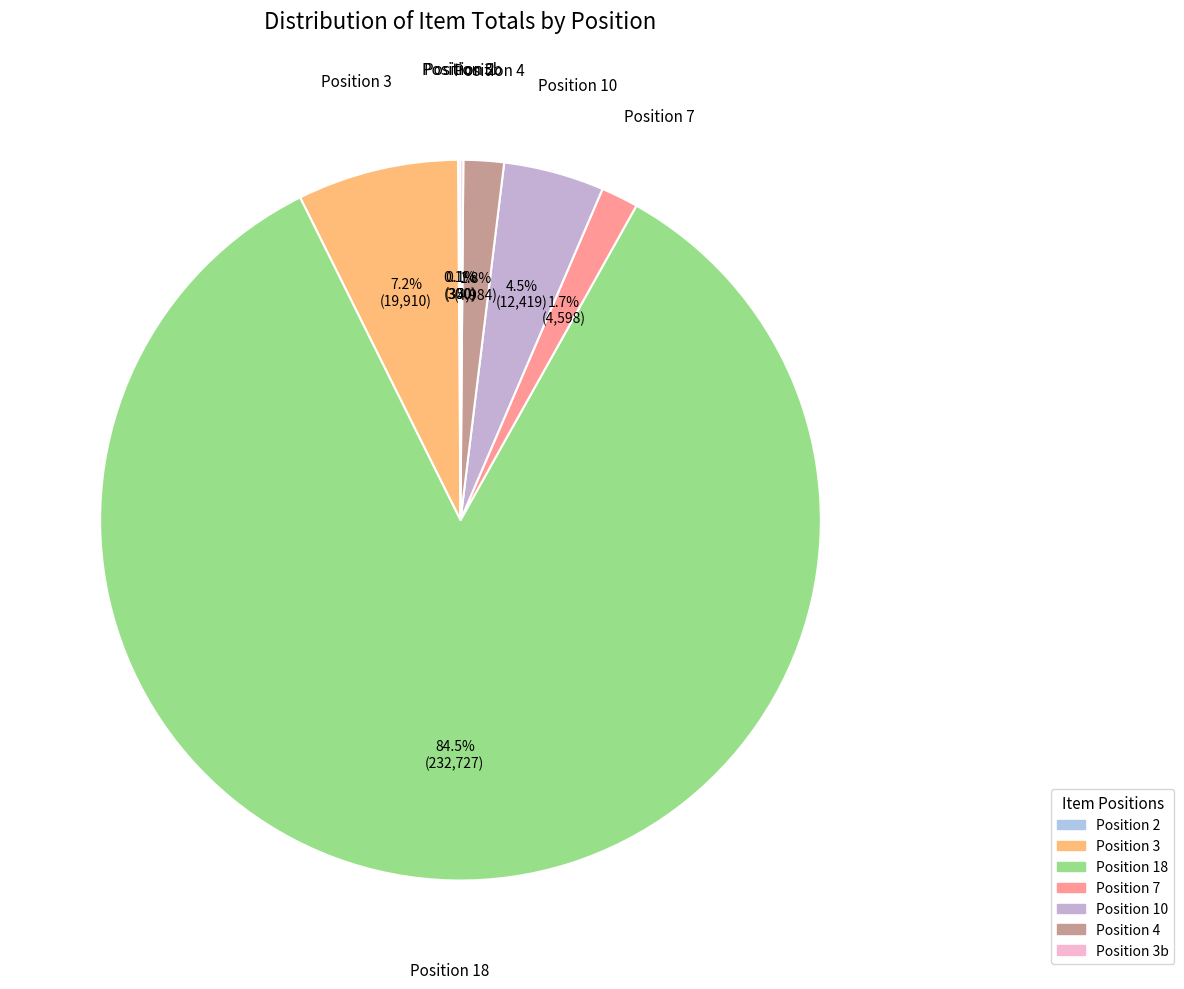

Do Position 7 and Position 10 together represent more than half of the pie?

No